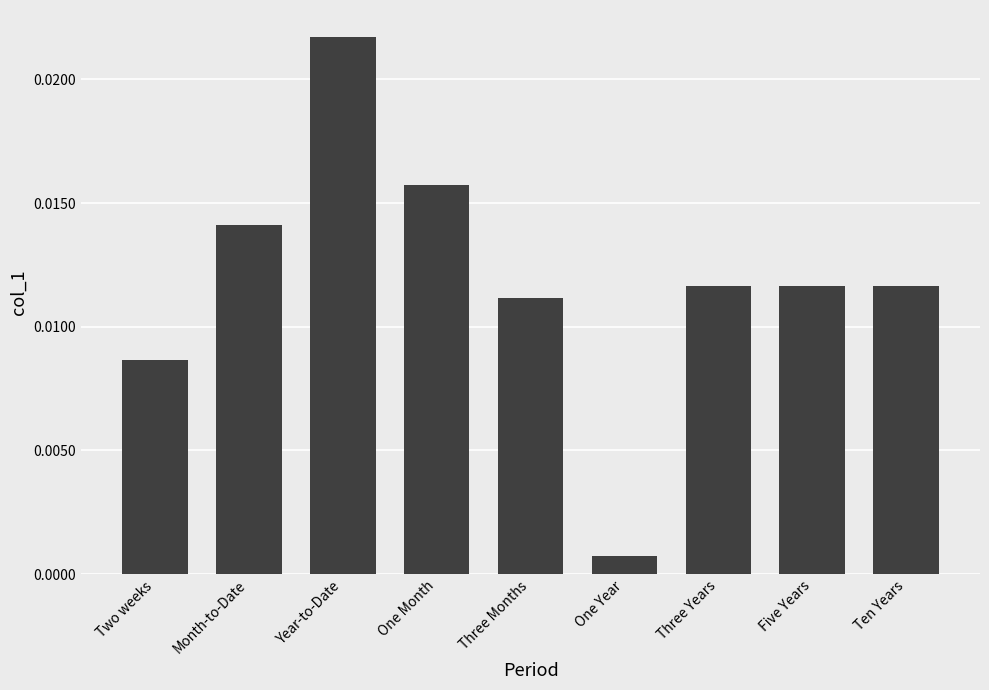

Between One Year and Year-to-Date, which is larger?

Year-to-Date